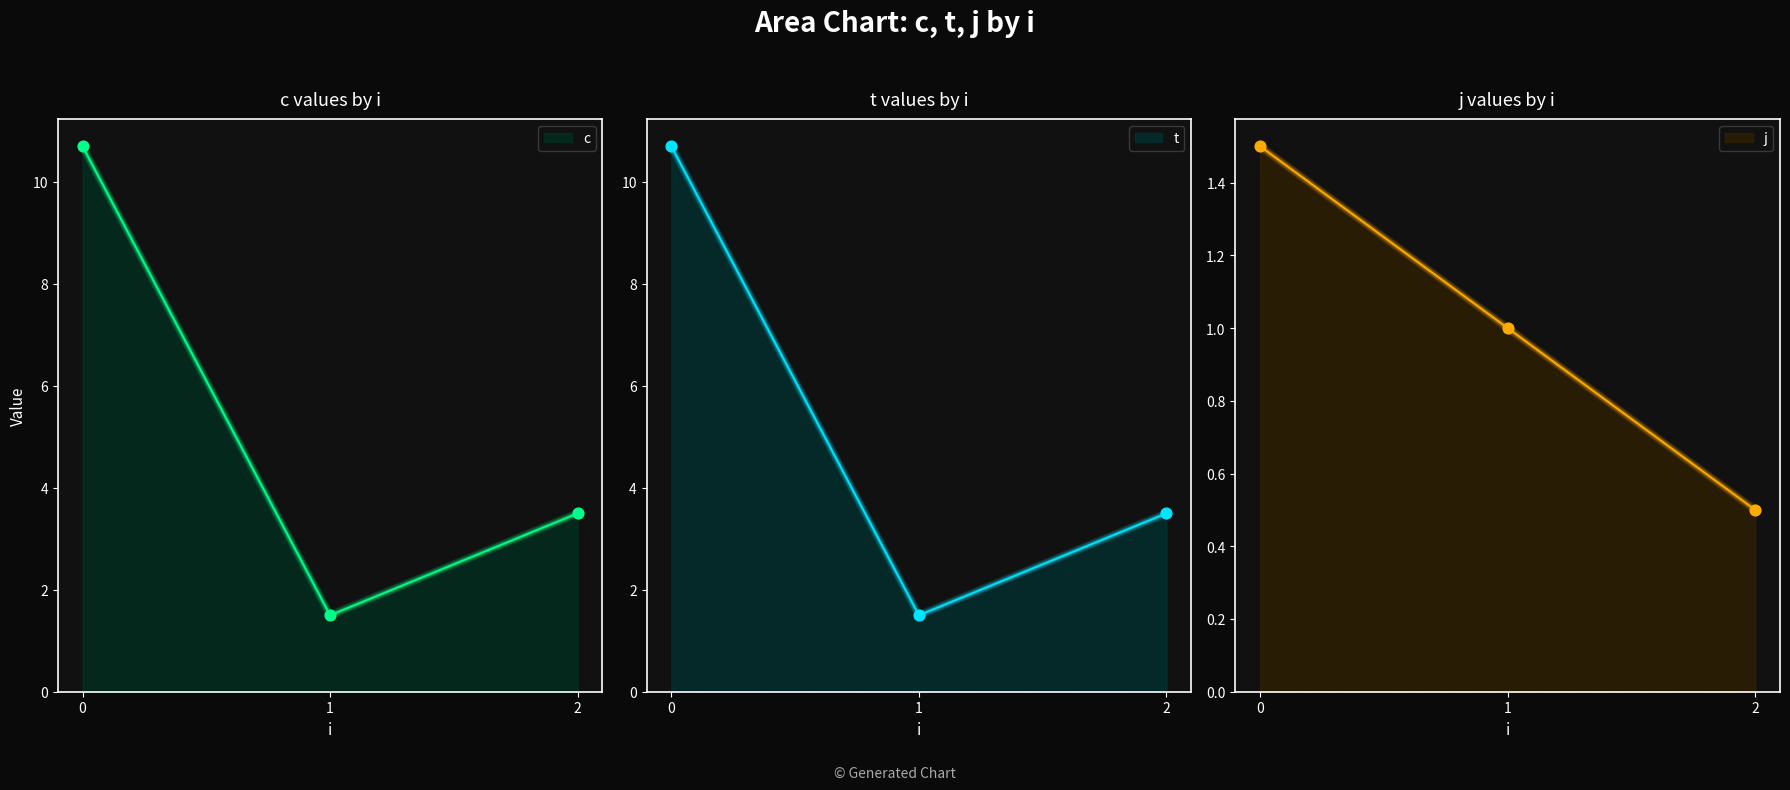

Which series reaches the maximum Y coordinate?

c